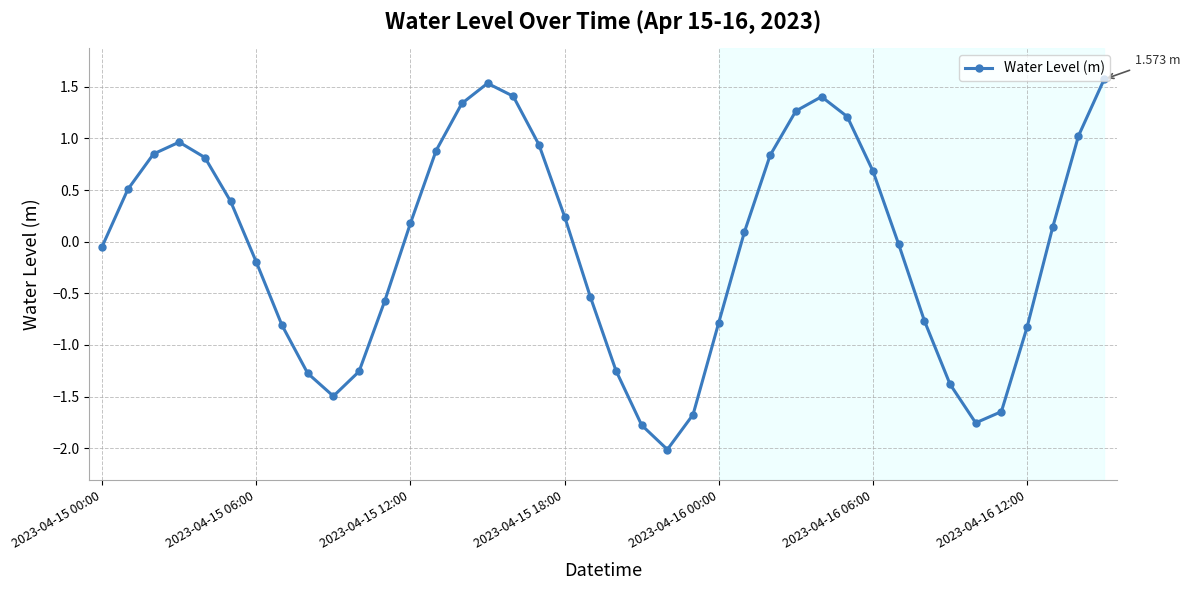

What is the maximum value shown in the chart?

1.6